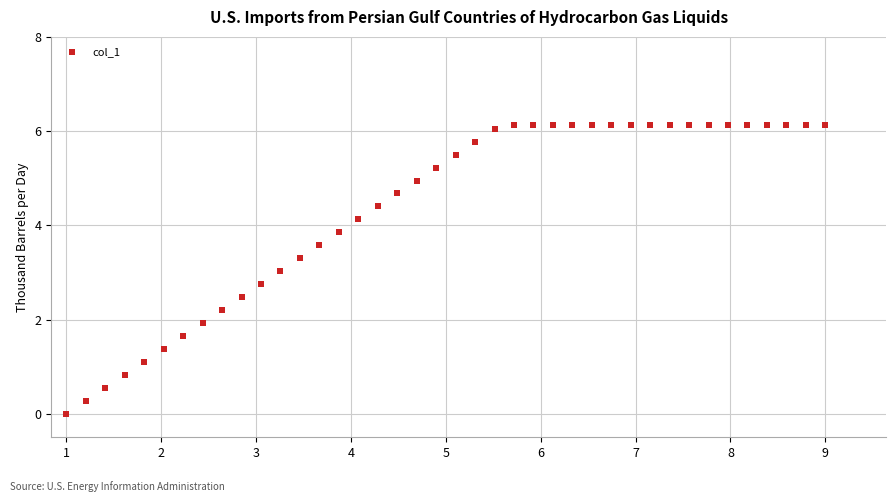

What is the range of Y values (max minus min)?

6.1